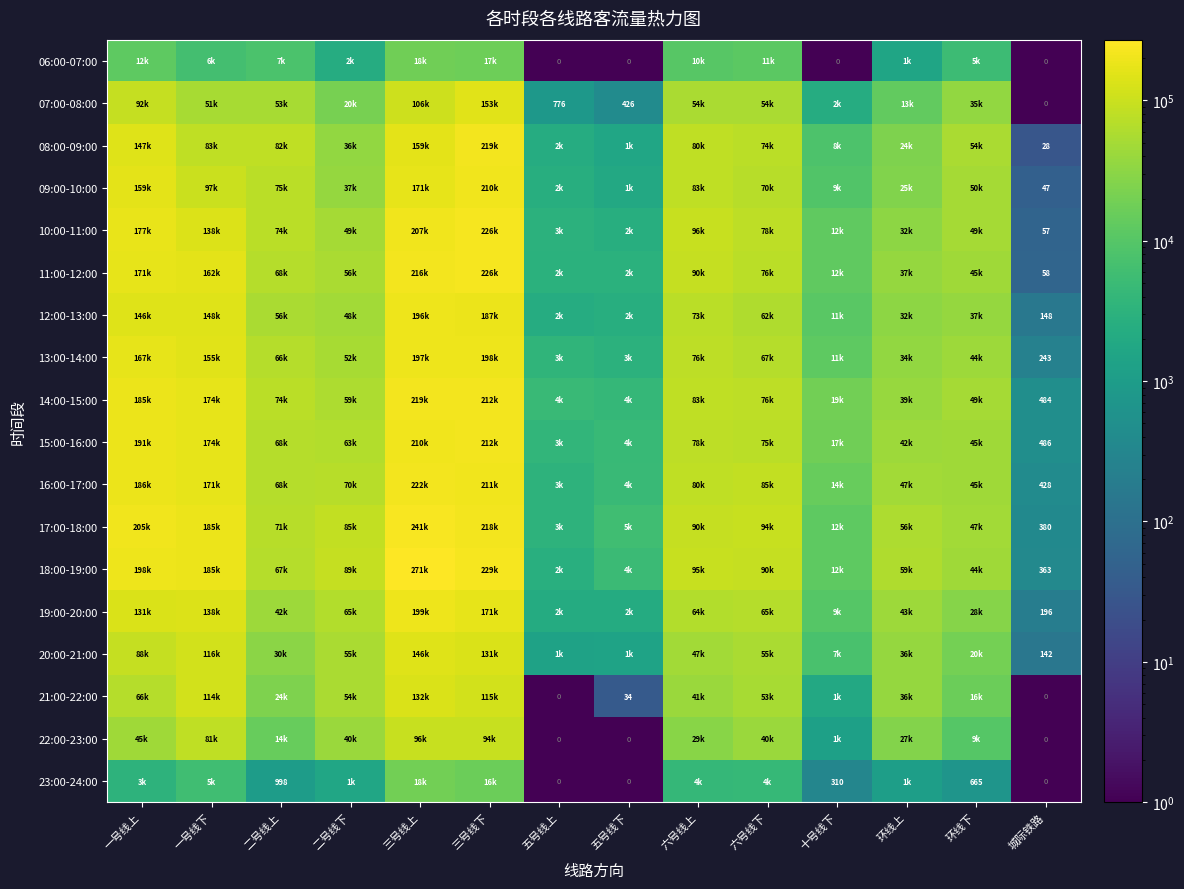

At how many categories does at least one series exceed 45955?

10